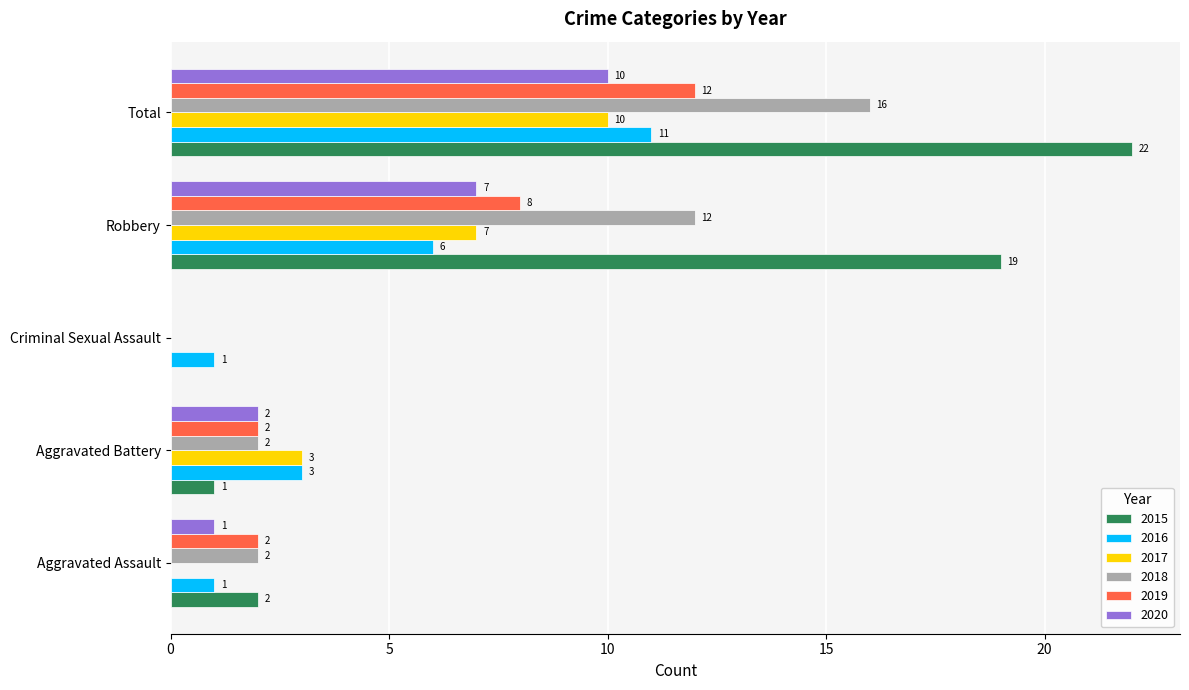

Between Aggravated Assault and Aggravated Battery, which series saw the biggest shift?

2017